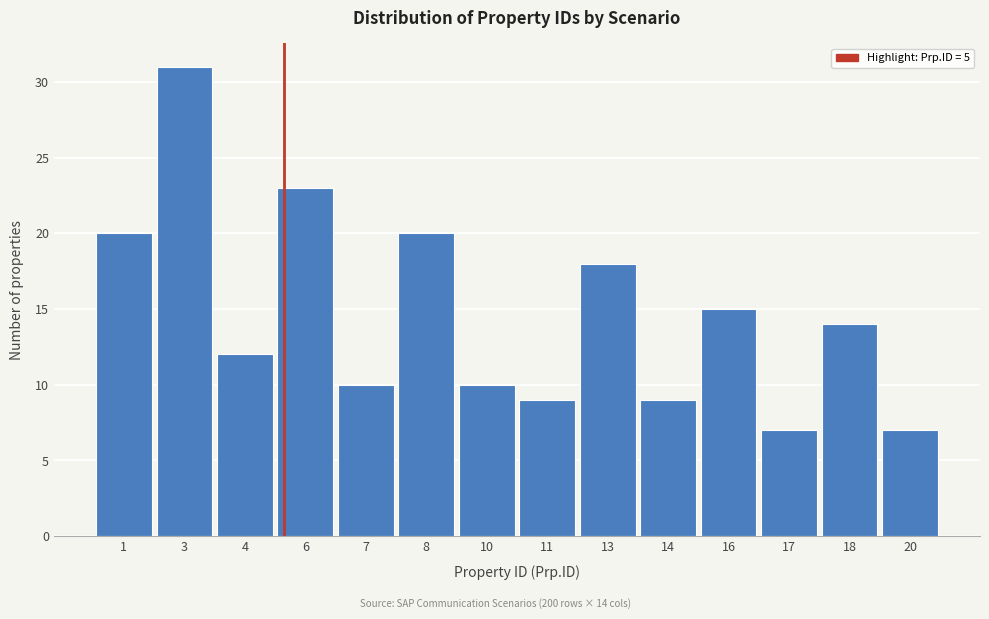

Reading left to right, transcribe all the data shown in this chart.

1=20	3=31	4=12	6=23	7=10	8=20	10=10	11=9	13=18	14=9	16=15	17=7	18=14	20=7